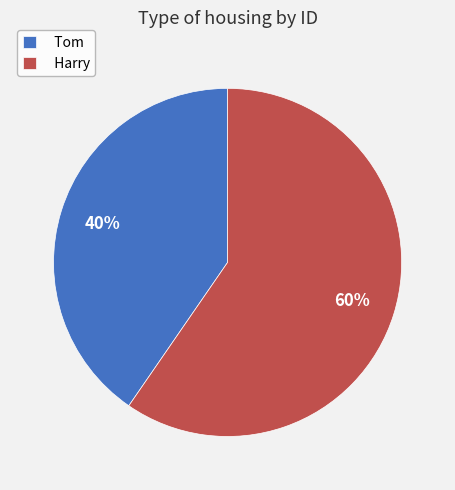

To the nearest percent, what is the combined percentage of Harry and Tom?

100%